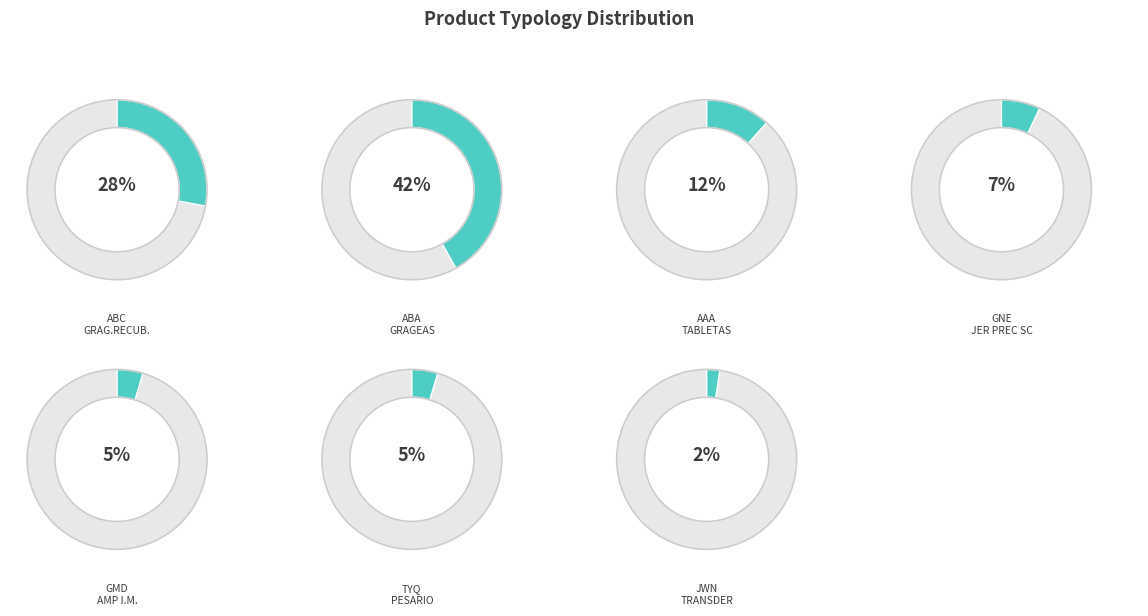

Rank the categories by value from highest to lowest.

ABA - ORAL S.ORD.GRAGEAS, ABC - ORAL S.ORD.GRAG.RECUB., AAA - ORAL S.ORD. TABLETAS, GNE - PARENT.RET. JER PREC SC, GMD - PARENT.RET.AMP I.M., TYQ - VAGINAL PESARIO MEC C/S, JWN - OTROS SIST.EMPL TRANSDER